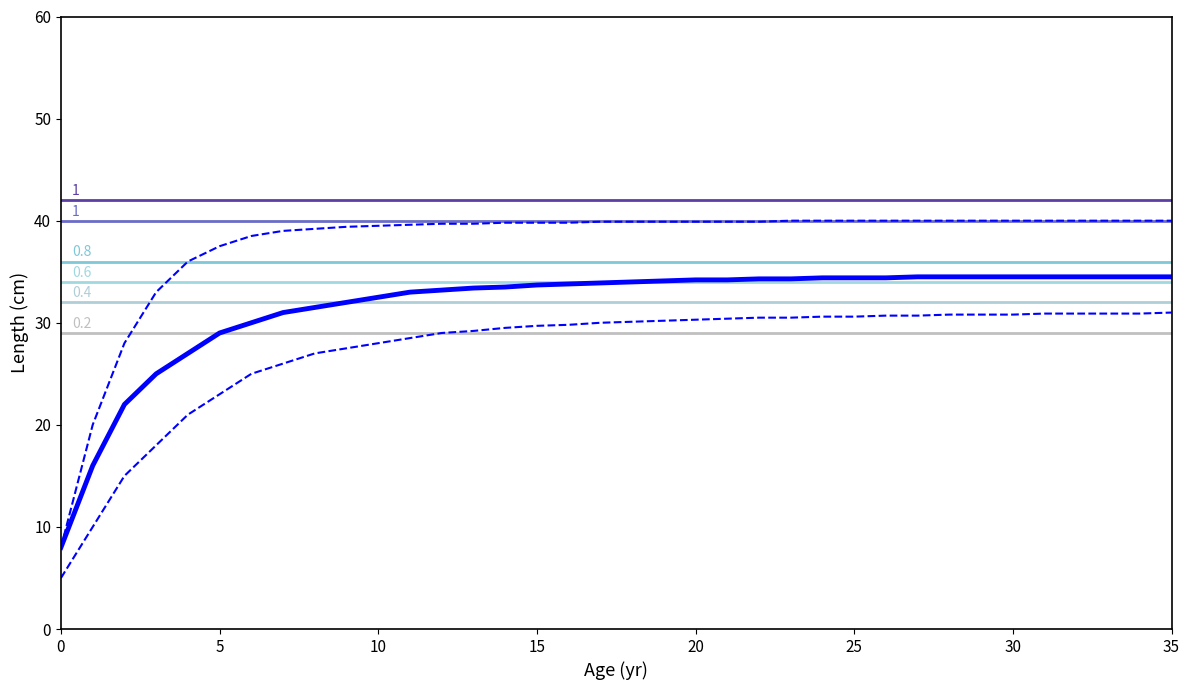

Does the chart have visible grid lines?

No